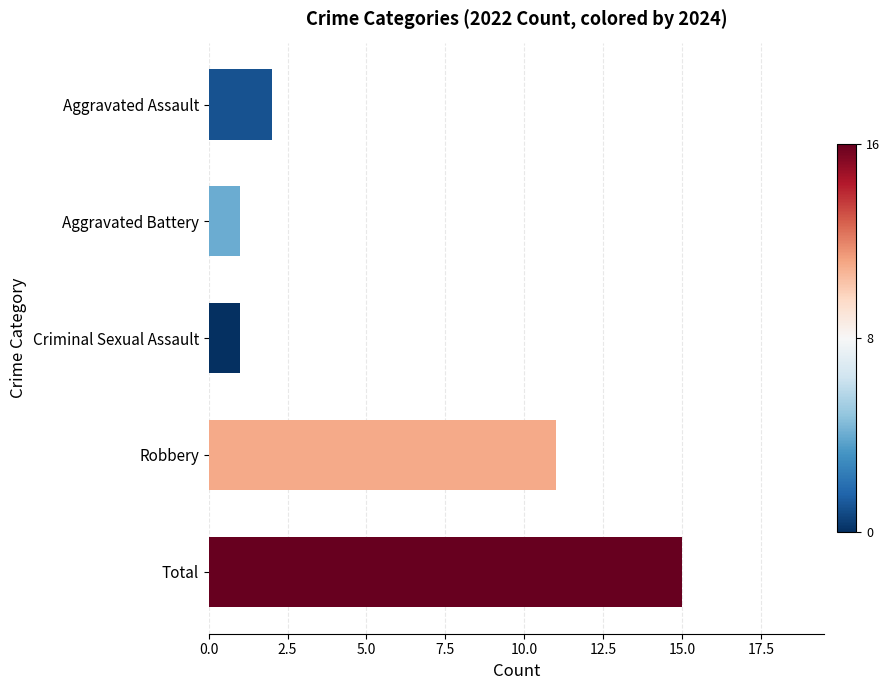

What position from the top is Total?

5